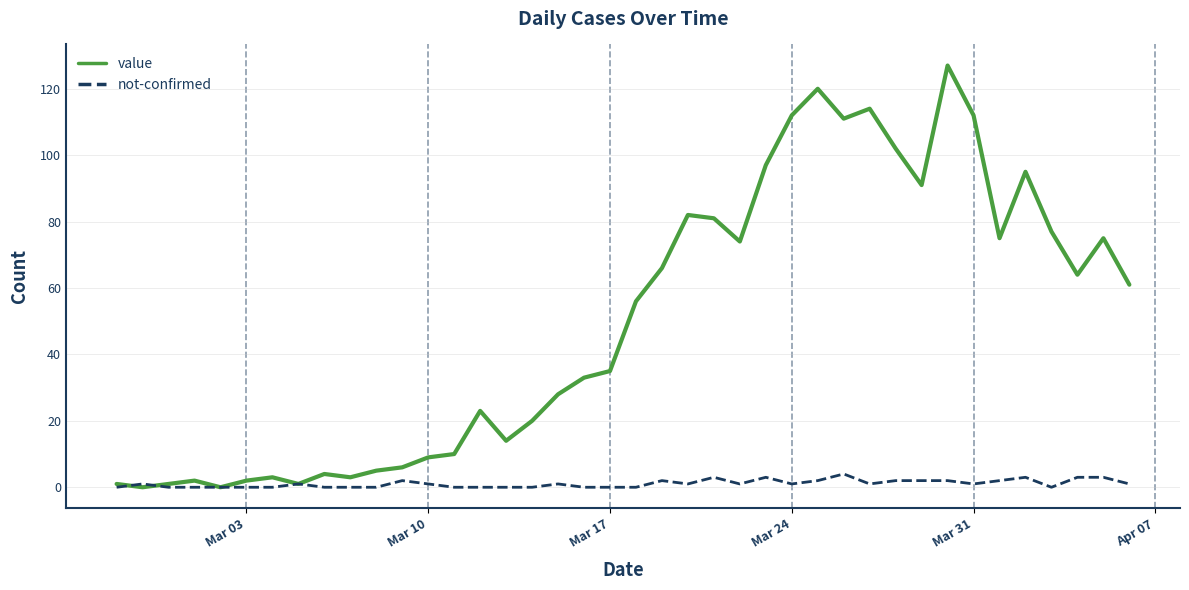

Which series has the largest total across all categories?

value